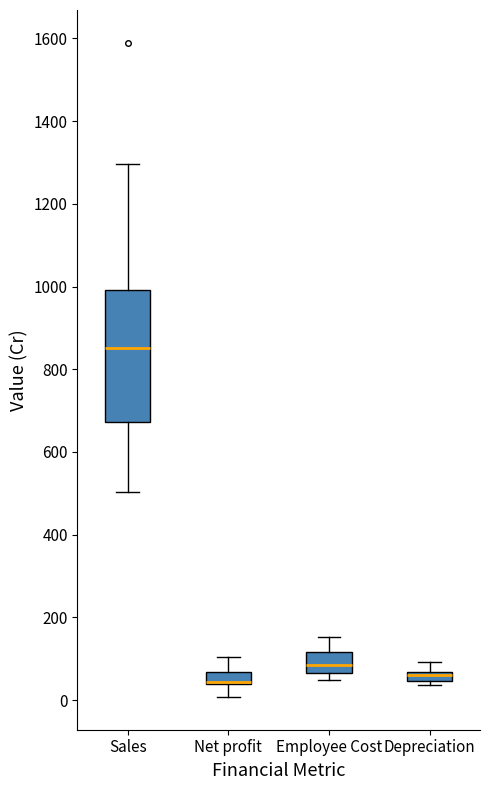

Where is the upper edge of the box for Sales on the y-axis? The values are not printed on the chart, so give them approximately, as read against the axis.

1000